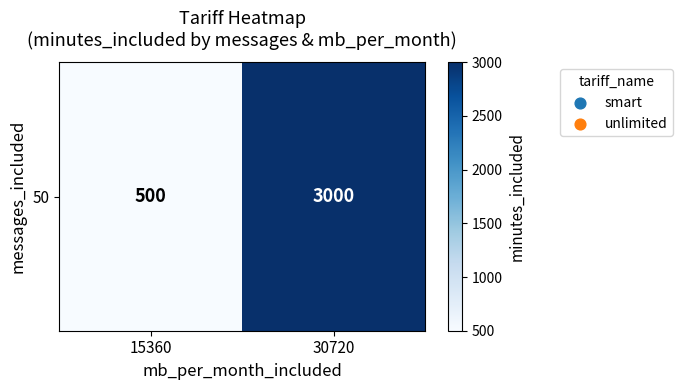

At which category does the chart reach its peak across all series?

30720